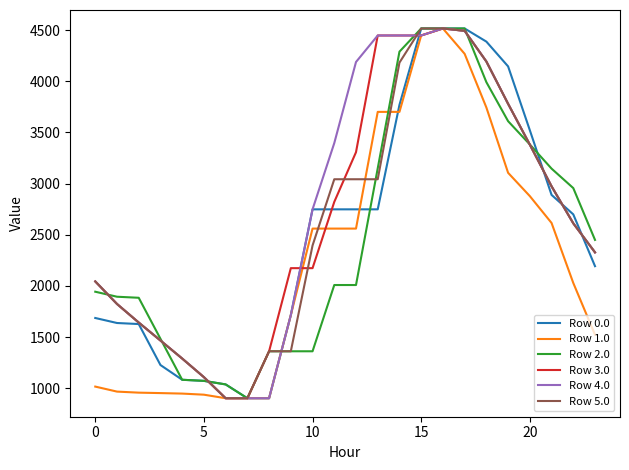

What is the greatest value displayed?

4516.0